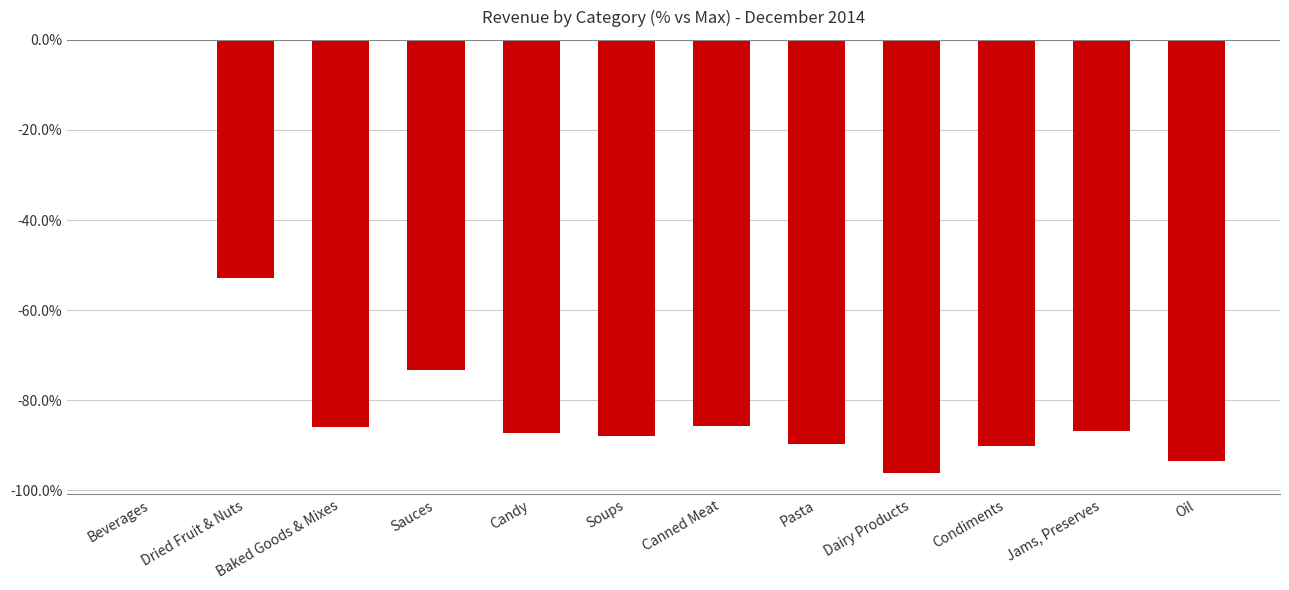

At which category does the chart reach its peak across all series?

Beverages